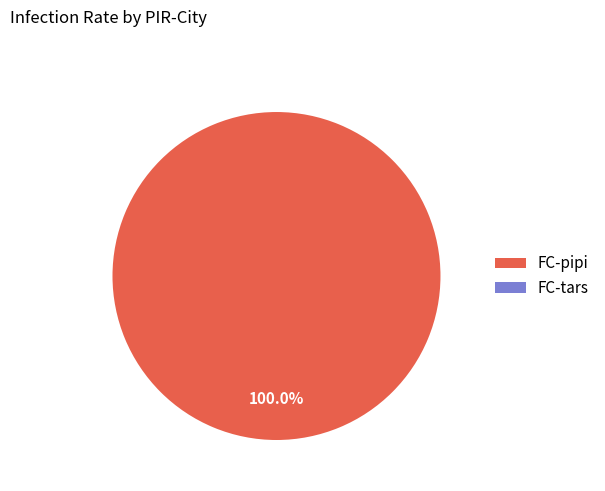

Is there any slice that represents more than half of the pie?

Yes